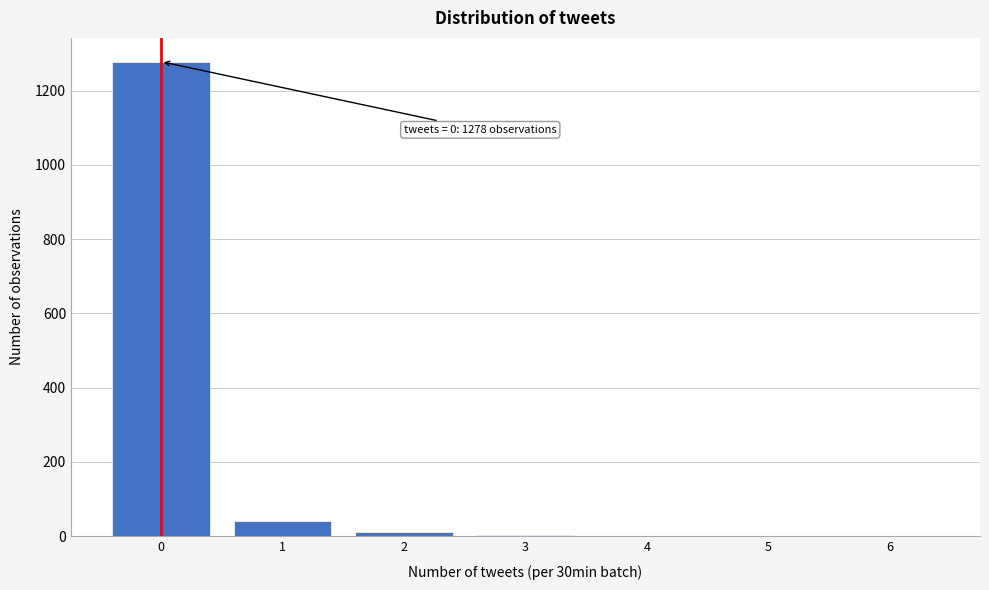

Which range on the x-axis has the tallest bar?

-0.5 to 0.5